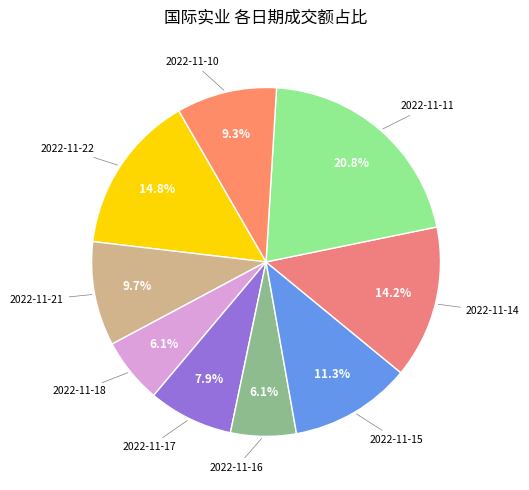

How many slices are in this pie chart?

9